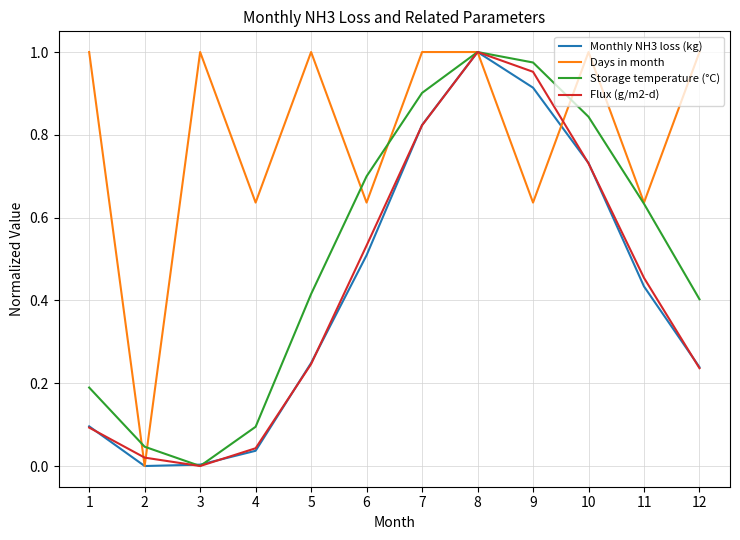

In Flux (g/m2-d), how many points are higher than both neighbors (excluding endpoints)?

1